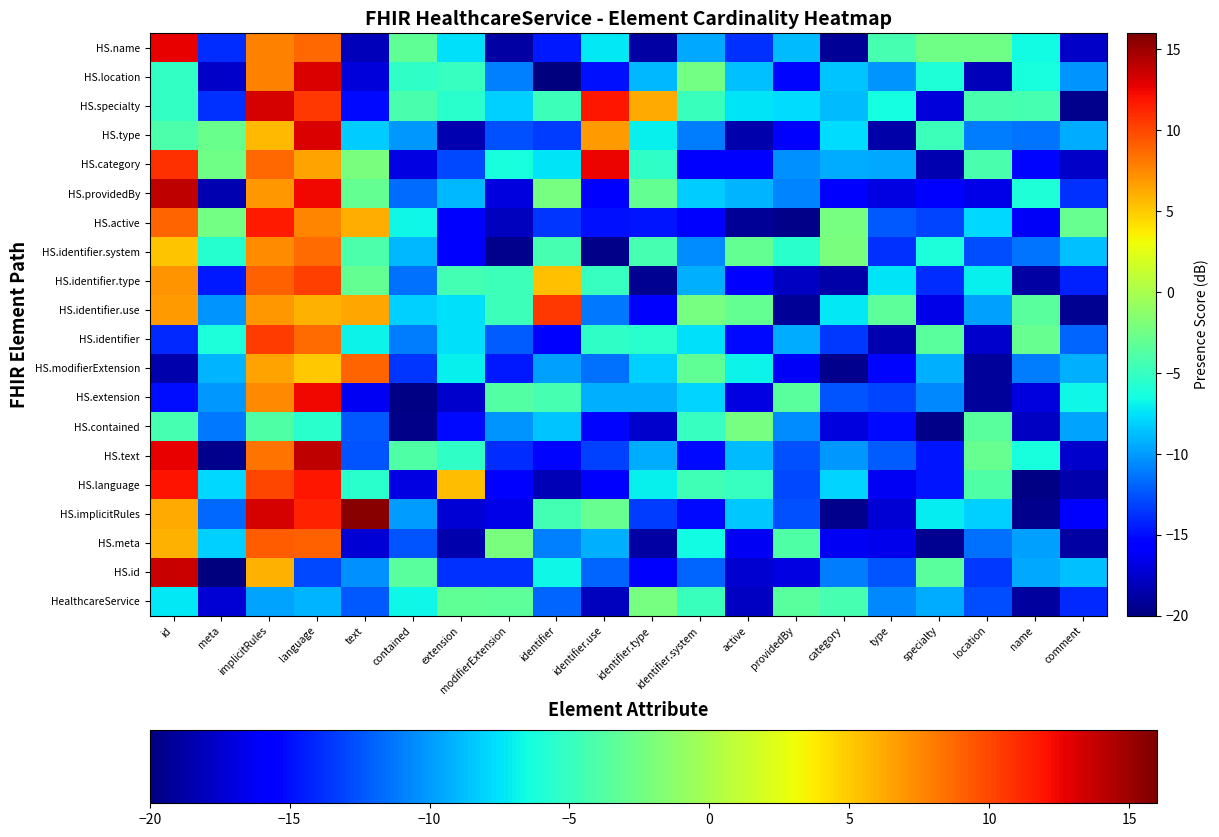

Rank the series at specialty from lowest to highest value.

HS.contained, HS.meta, HS.category, HS.specialty, HS.identifier.use, HS.providedBy, HS.language, HS.text, HS.identifier.type, HS.active, HS.extension, HealthcareService, HS.modifierExtension, HS.implicitRules, HS.identifier.system, HS.location, HS.type, HS.id, HS.identifier, HS.name